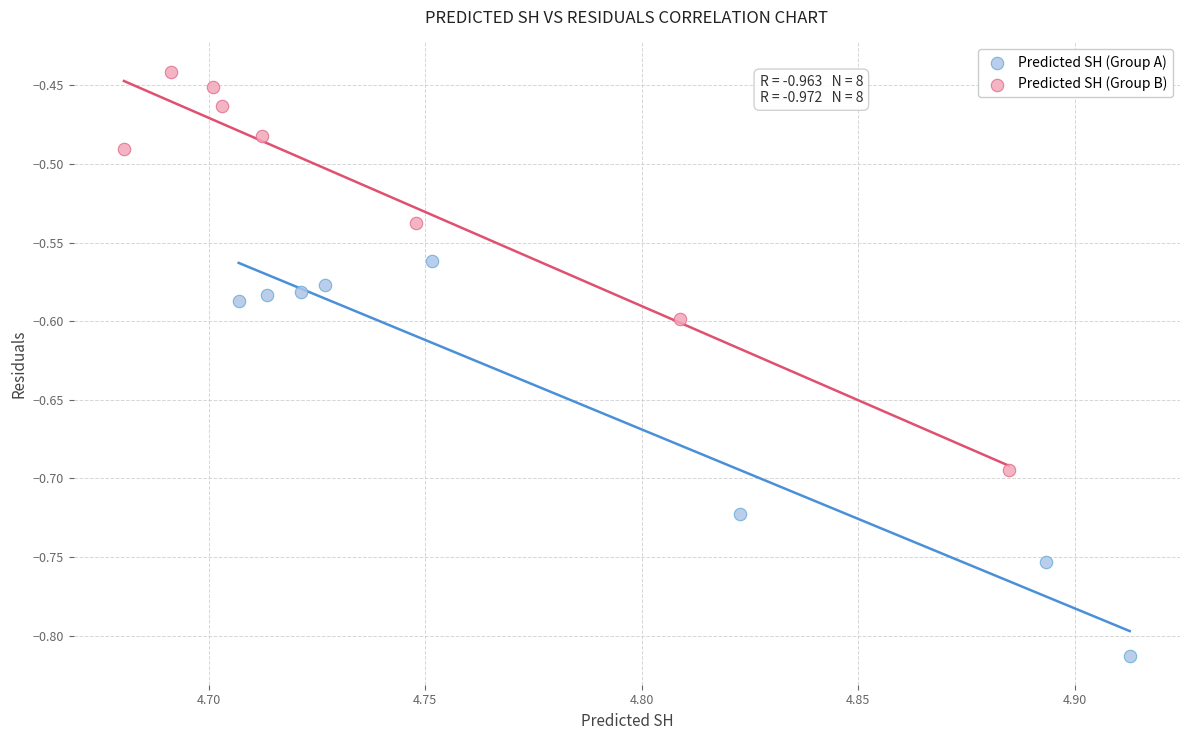

Which series reaches the maximum Y coordinate?

Predicted SH (Group B)